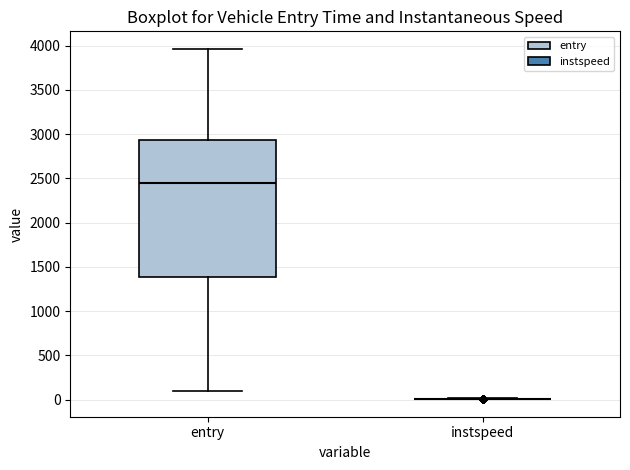

Where does the median line of the box for entry sit on the y-axis? The values are not printed on the chart, so give them approximately, as read against the axis.

2450